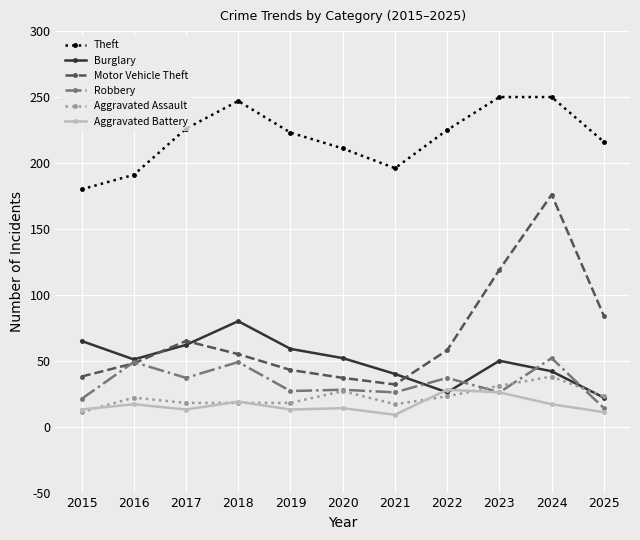

Rank the series by their maximum value, from highest to lowest.

Theft, Motor Vehicle Theft, Burglary, Robbery, Aggravated Assault, Aggravated Battery